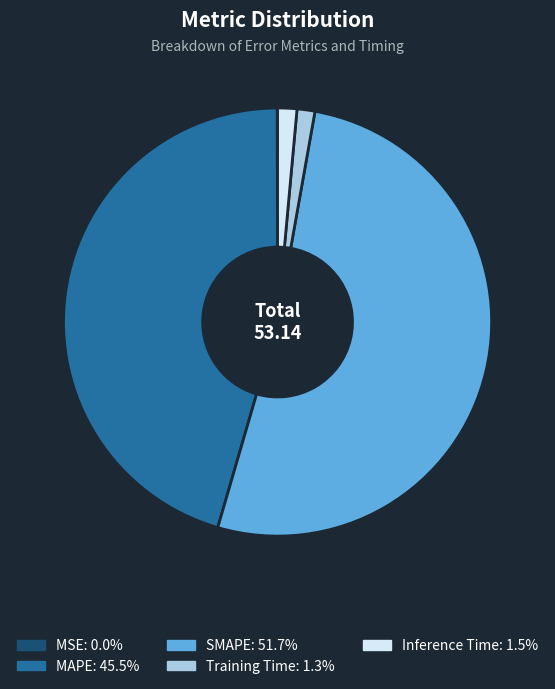

What is the largest slice in the pie chart?

SMAPE